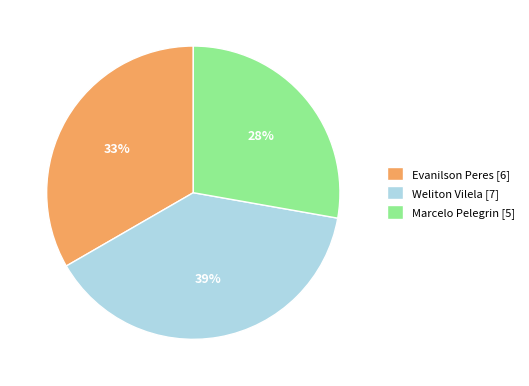

How many segments does this pie chart have?

3